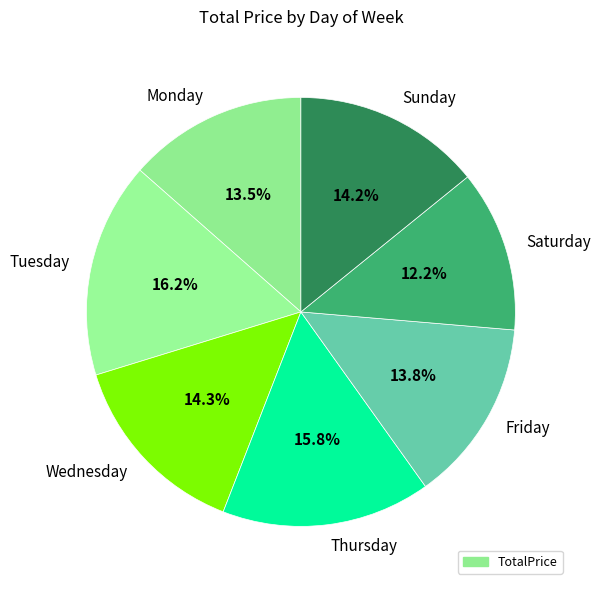

What is the ratio of the value at Wednesday to the value at Thursday?

0.9